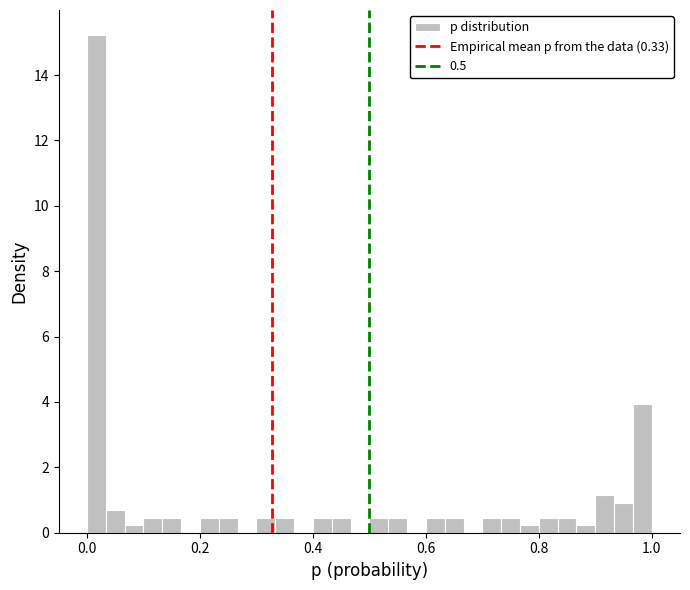

Around what value on the x-axis is the tallest bar? Give the approximate position of its centre, as read against the axis.

0.02